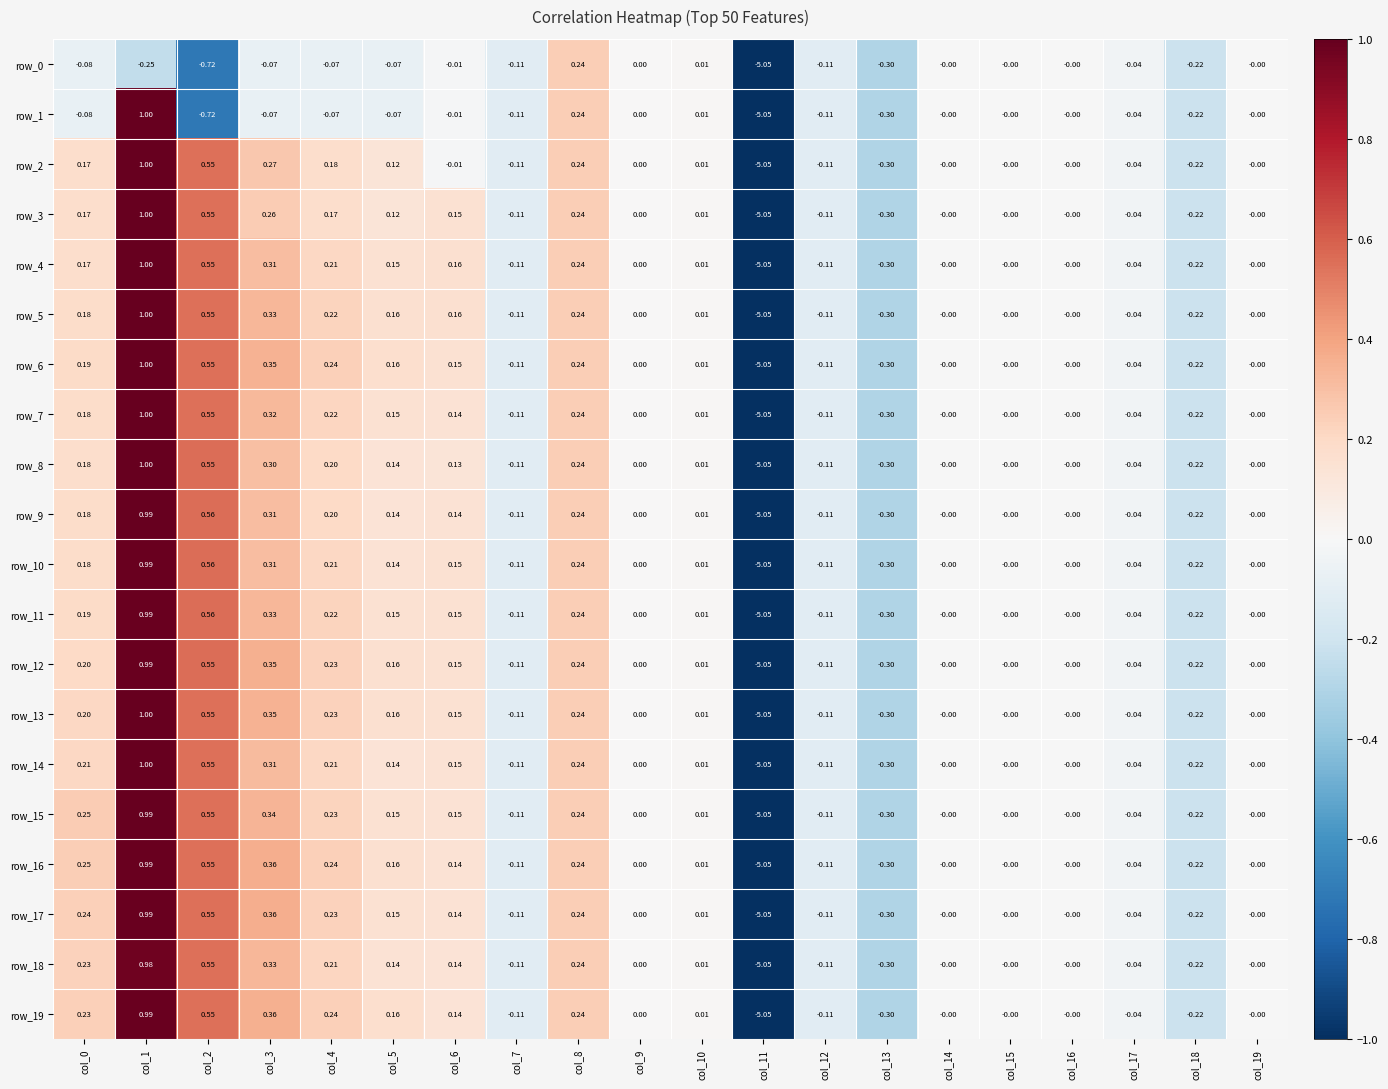

Is the value of row_14 at col_8 greater than the value of row_0 at col_2?

Yes